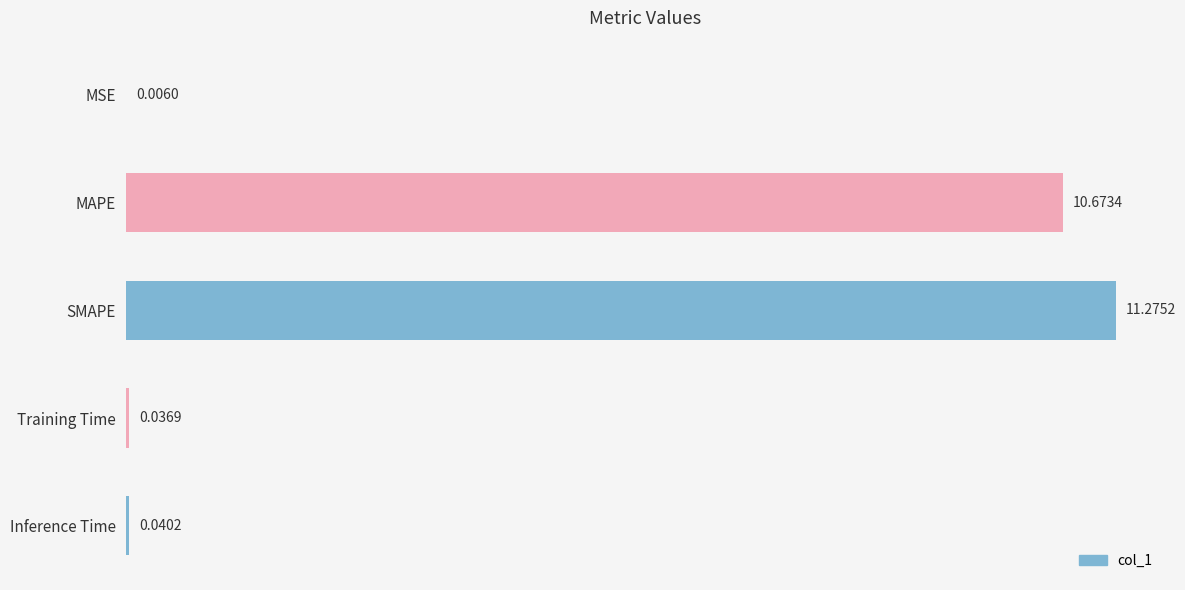

What is the sum of the values at SMAPE and Inference Time?

11.3